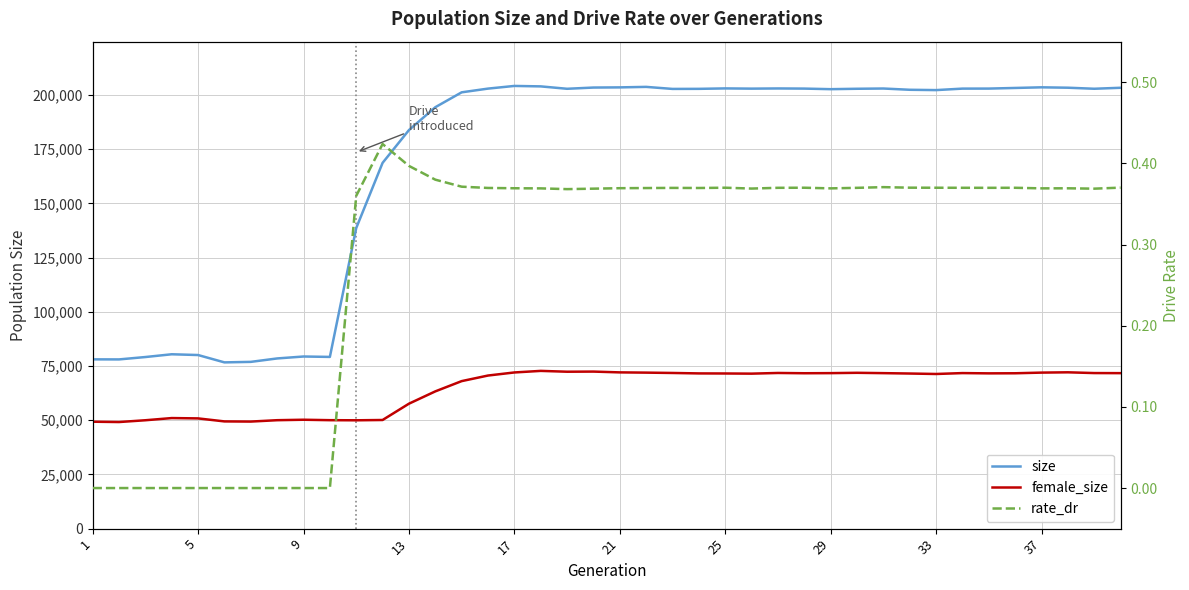

True or false: rate_dr and female_size cross at least once.

False